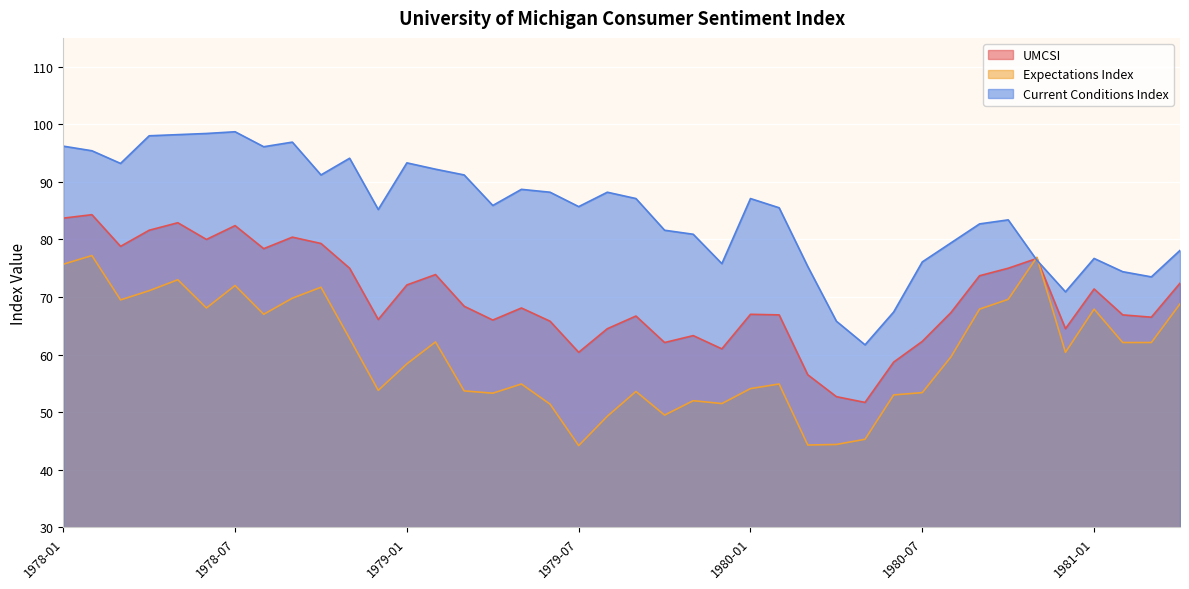

Where does the Current Conditions Index series first go above 85?

1978-01